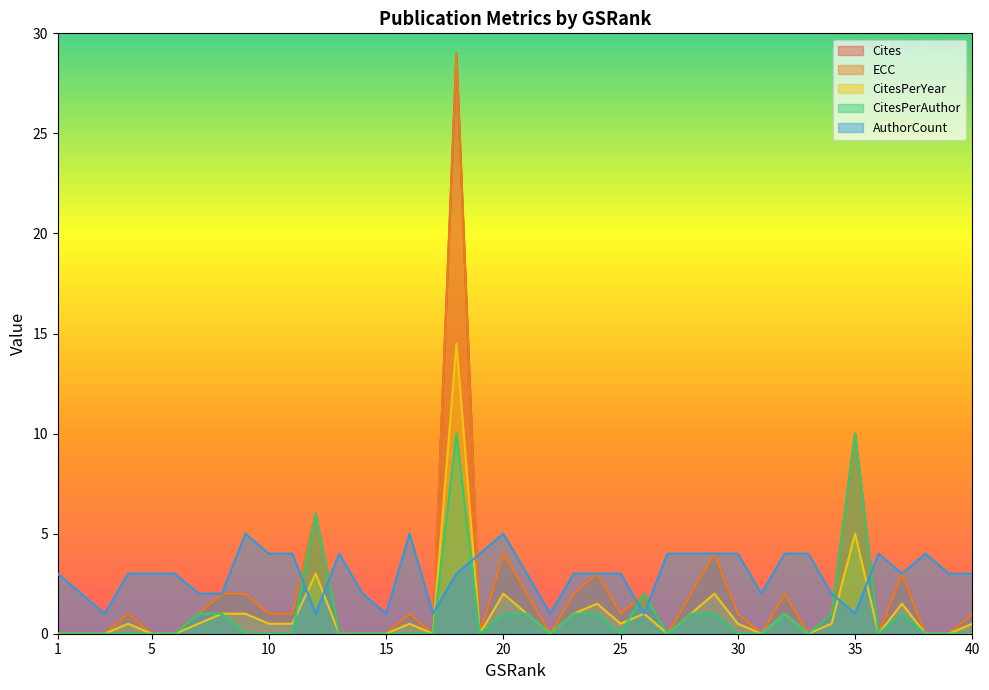

At which label does ECC first exceed 1?

8